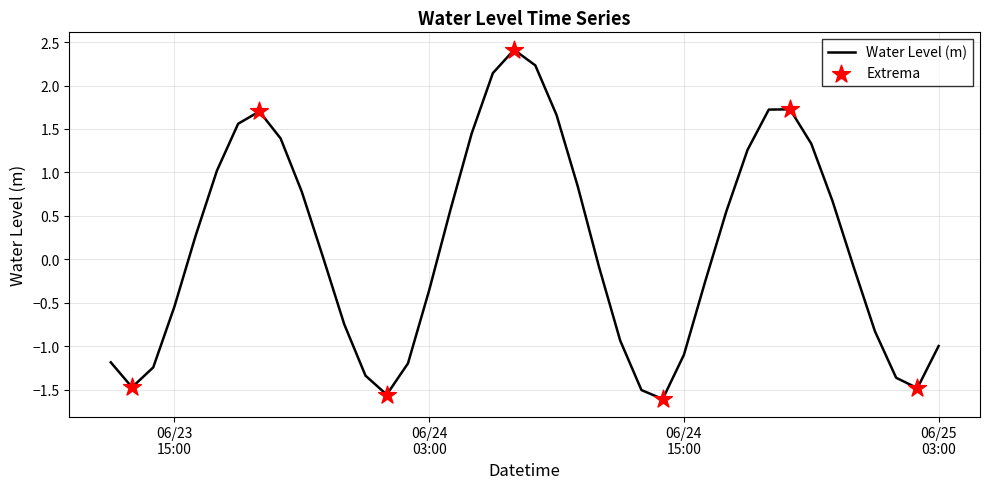

What is the maximum value shown in the chart?

2.4